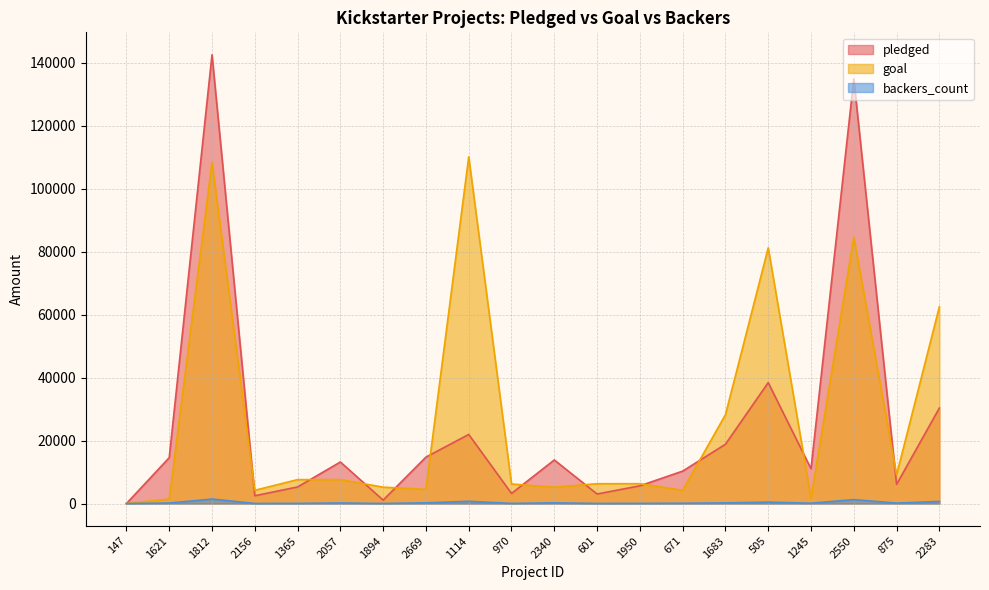

Reading left to right, extract all data points from this chart.

pledged: 0	14560	142523	2477	5265	13195	1090	14741	21946	3208	13838	3030	5629	10295	18829	38414	11041	134845	6089	30331
goal: 100	1400	108400	4200	7600	7600	5200	4500	110100	6200	5200	6300	6300	4200	28200	81200	1700	84600	9100	62500
backers_count: 0	158	1425	24	53	174	18	227	708	44	220	27	55	98	200	452	100	1249	135	674